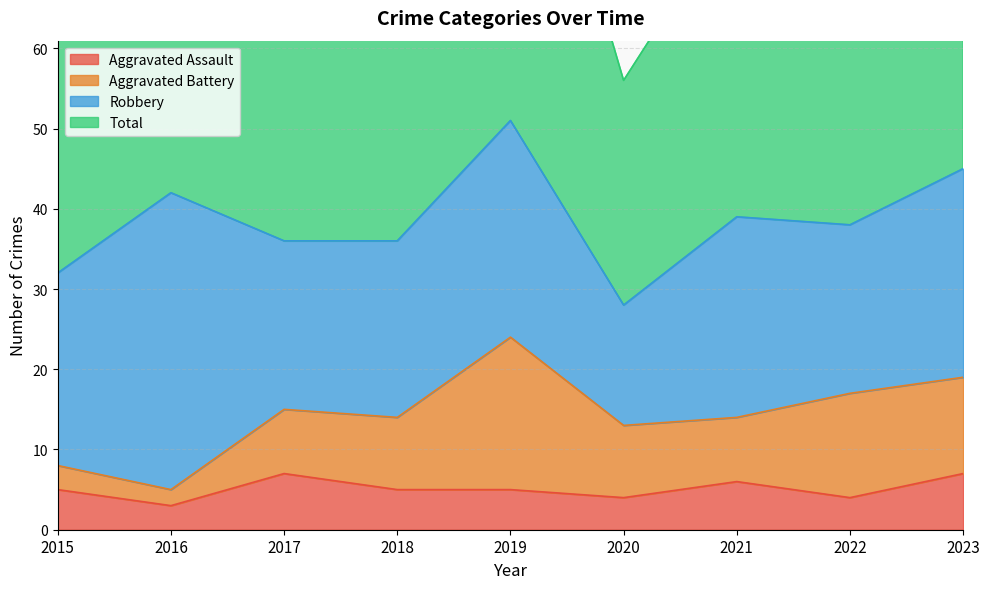

What is the sum of the Aggravated Assault values at 2017 and 2018?

12